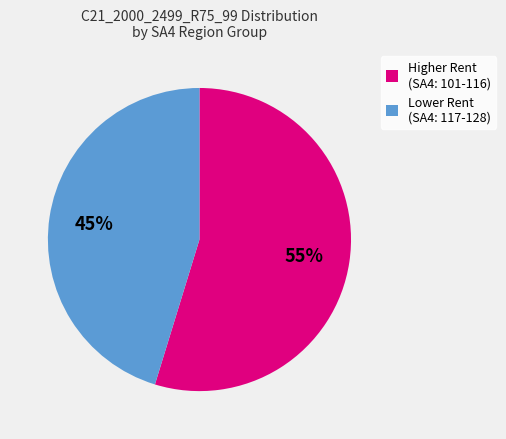

How many slices are in this pie chart?

2